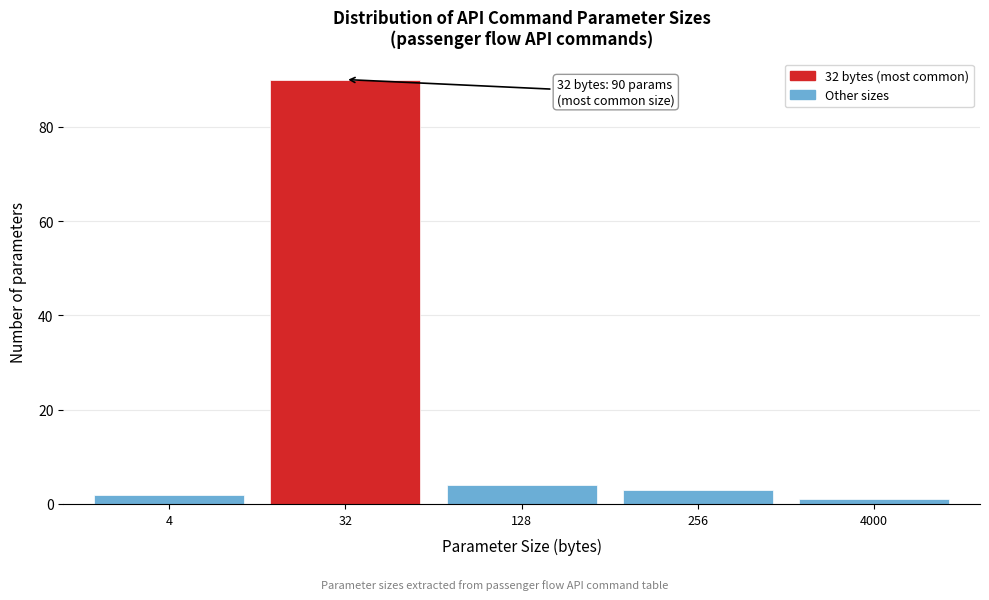

Reading left to right, transcribe all the data shown in this chart.

4=2	32=90	128=4	256=3	4000=1